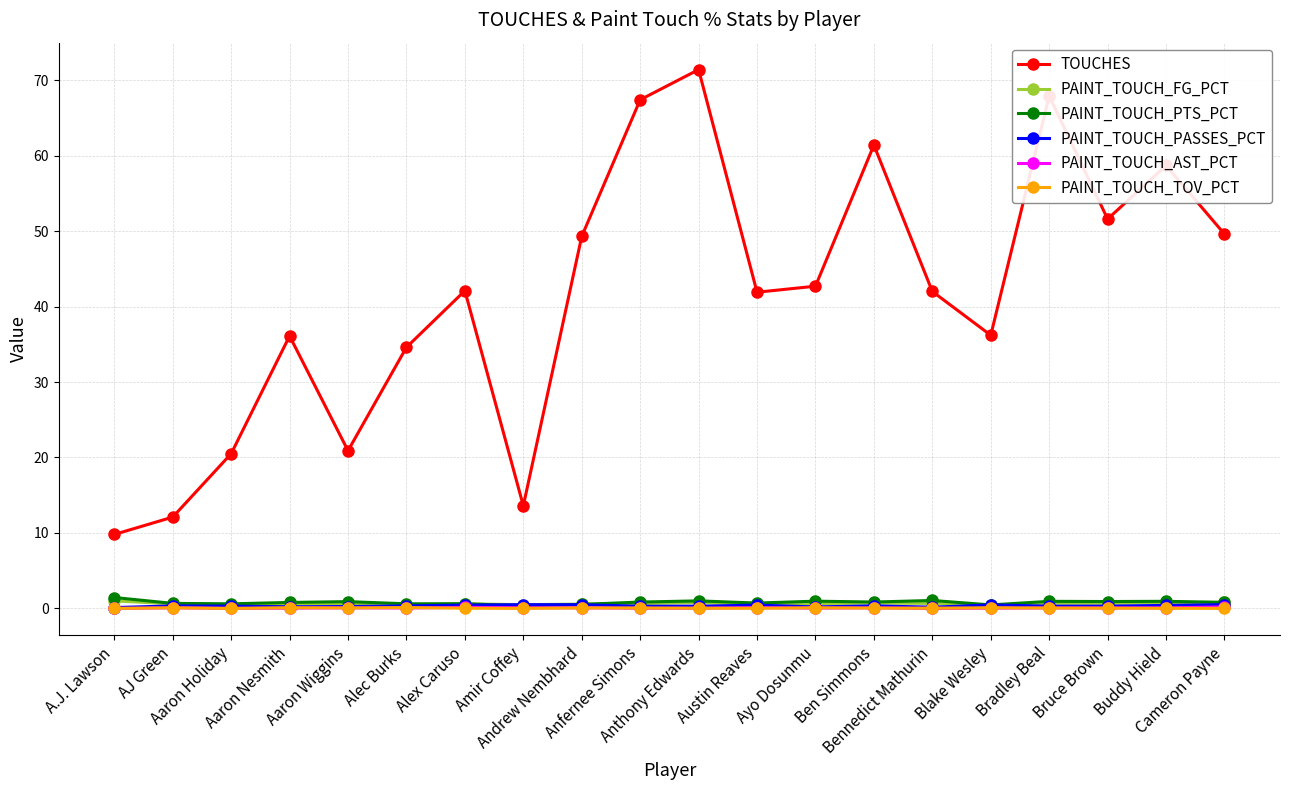

How many data points does each series have?

20